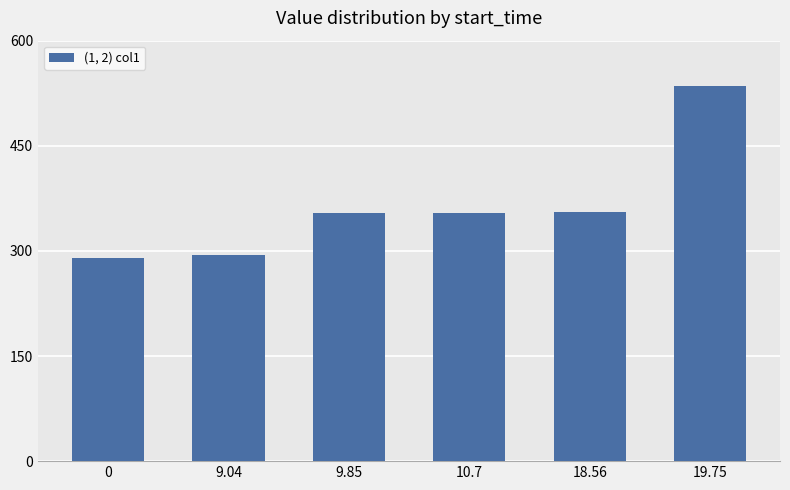

How many bars are there in total?

6